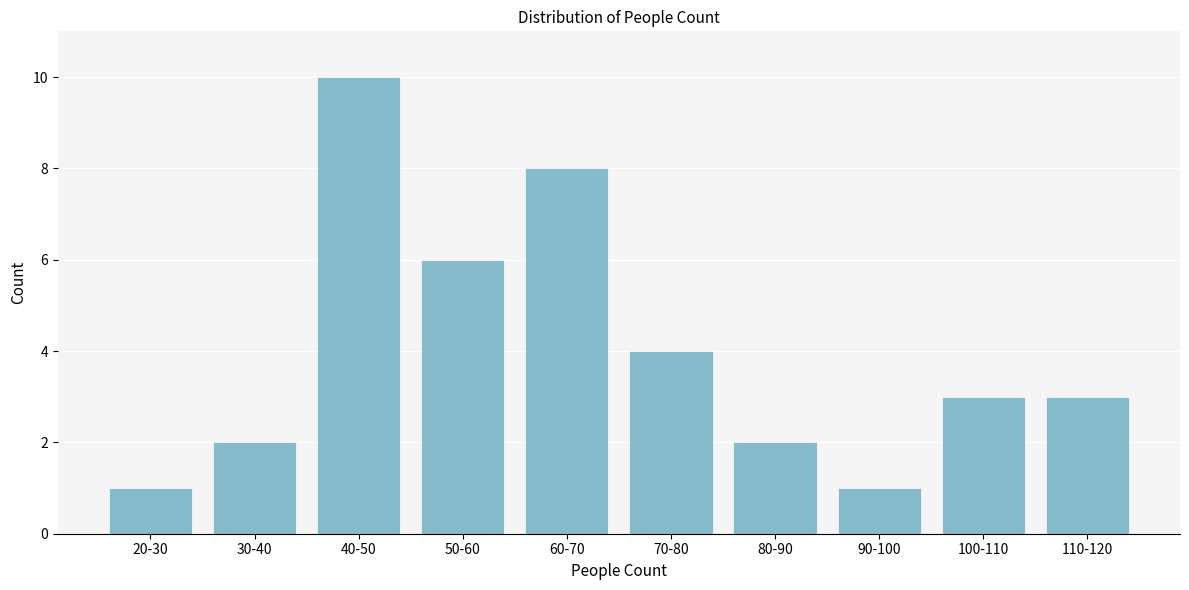

Reading right to left, list all the values displayed in this chart.

110-120=3	100-110=3	90-100=1	80-90=2	70-80=4	60-70=8	50-60=6	40-50=10	30-40=2	20-30=1